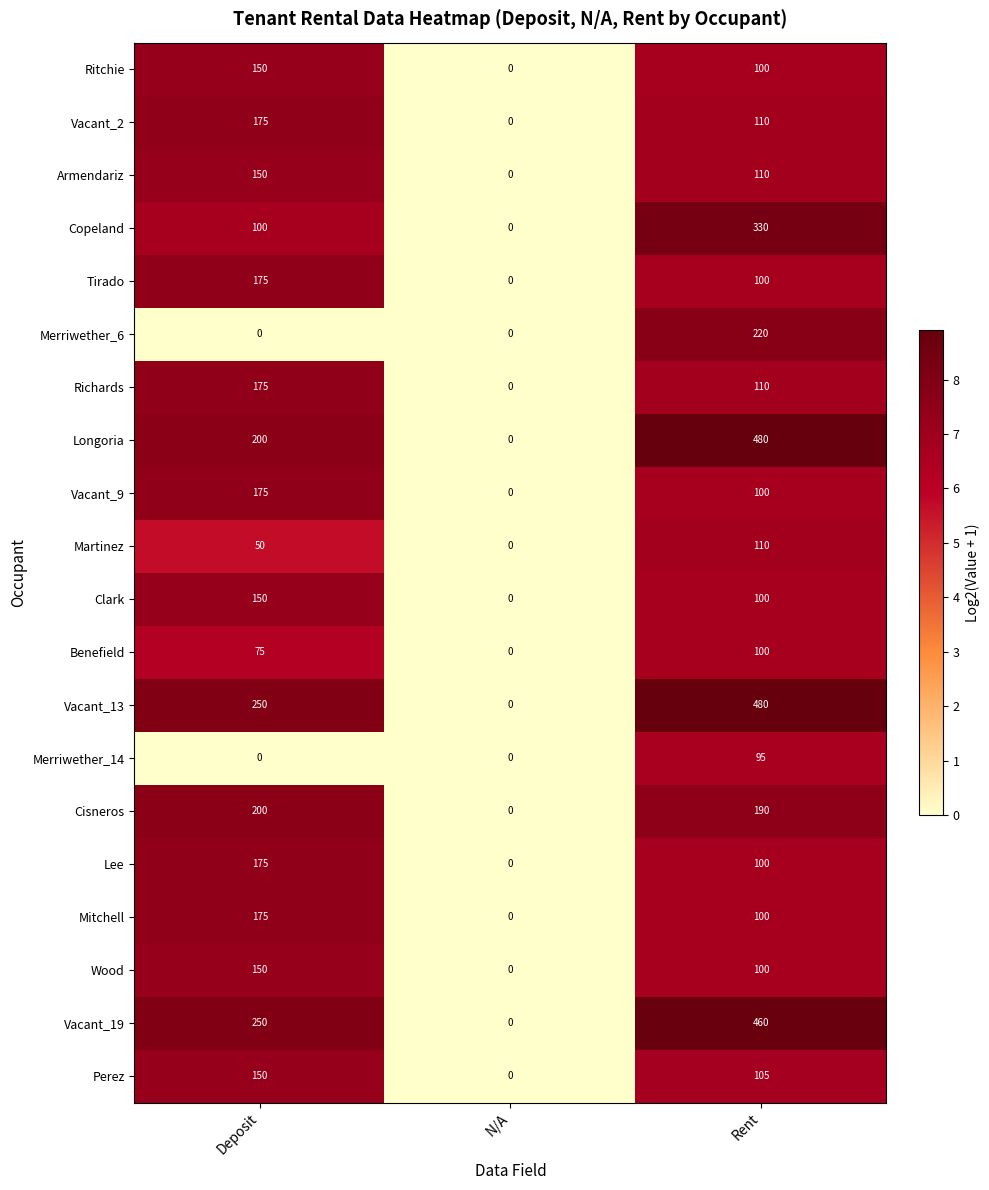

Count the number of categories in the chart.

3